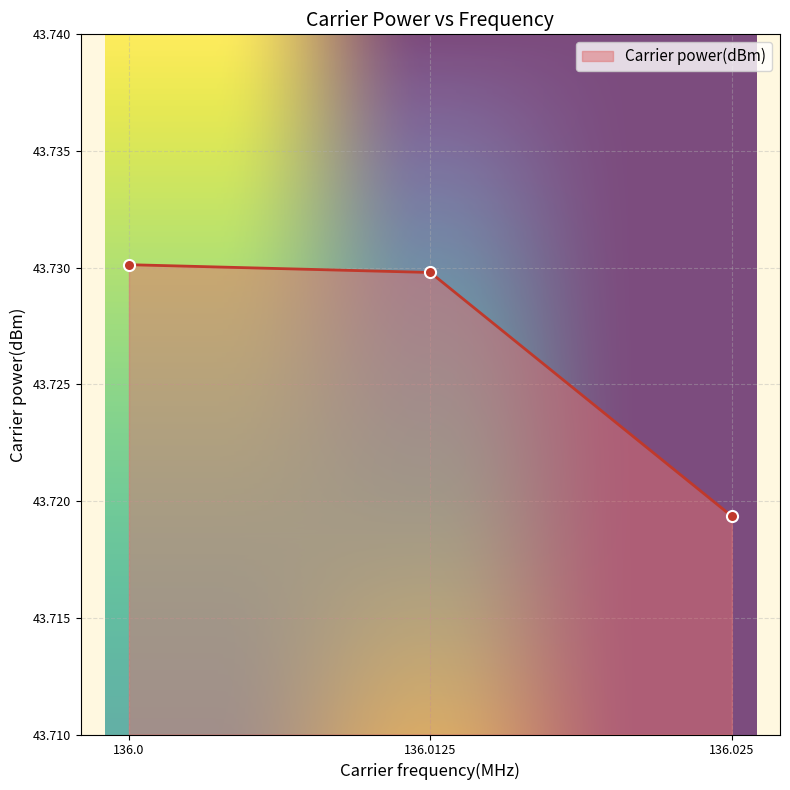

True or false: the data shows 73.5 at 136.0125.

False